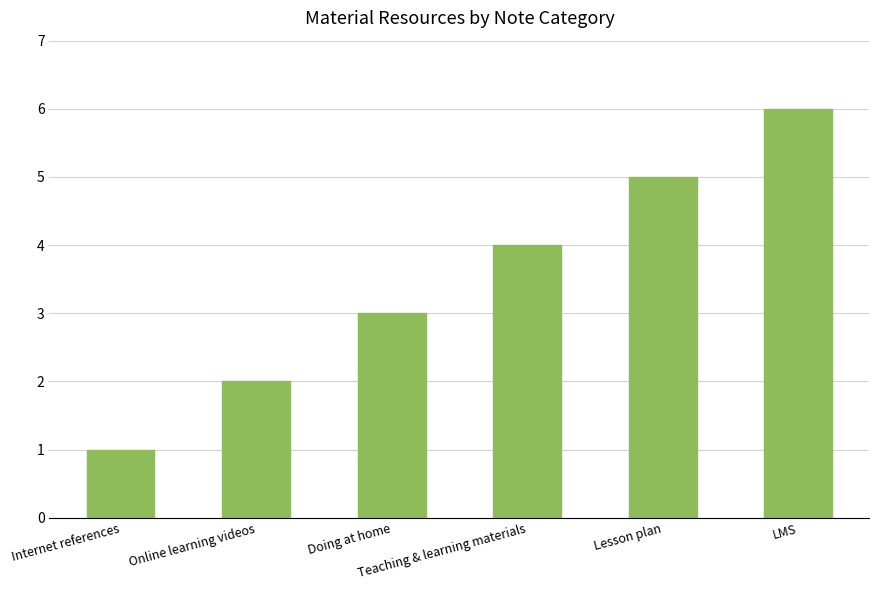

The value at Online learning videos is 1. True or false?

False